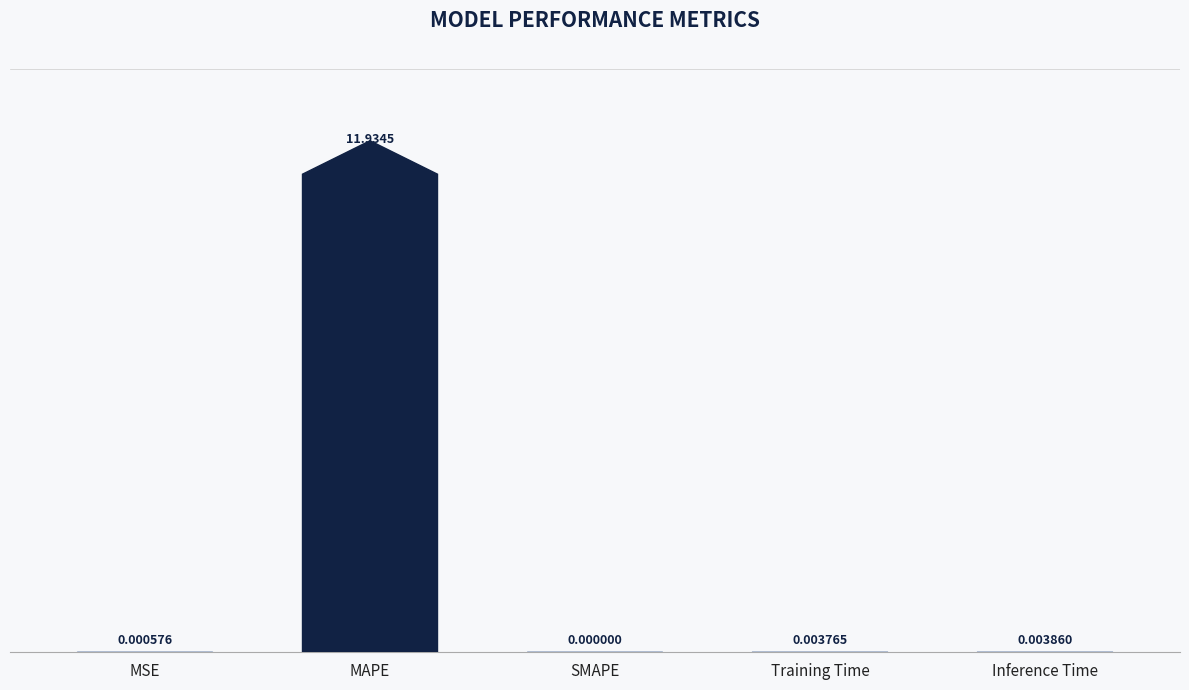

What is the difference between the values at Training Time and MAPE?

11.9